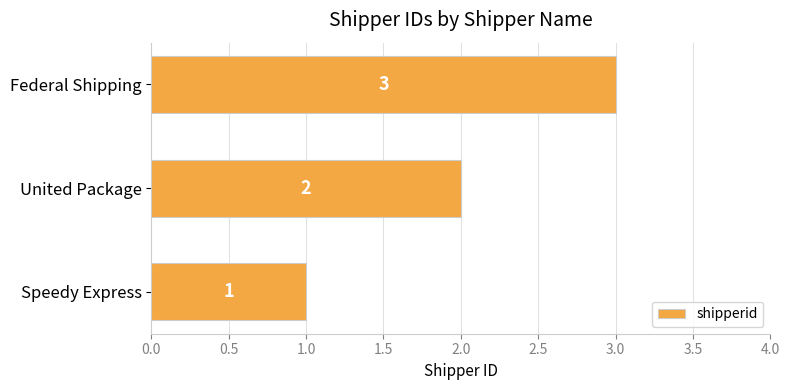

How many values are between 1 and 3?

3